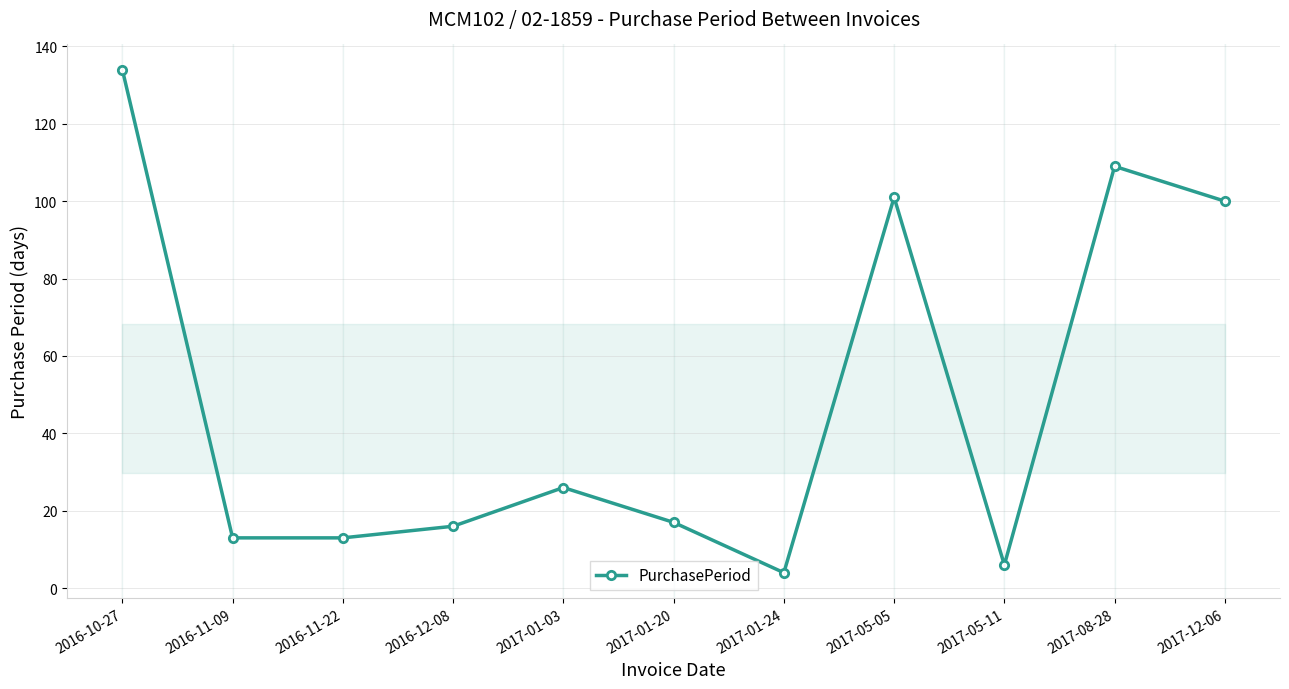

True or false: there are more than 0 points higher than both neighbors.

True